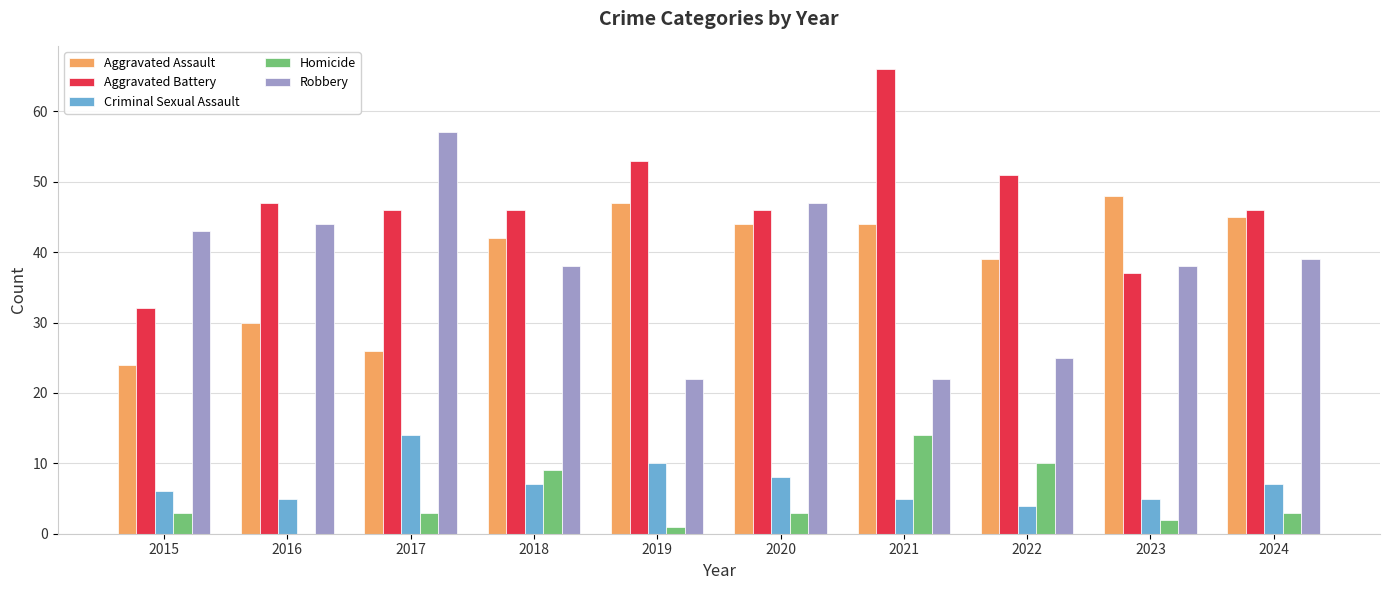

What are all the series names shown in the legend?

Aggravated Assault, Aggravated Battery, Criminal Sexual Assault, Homicide, Robbery